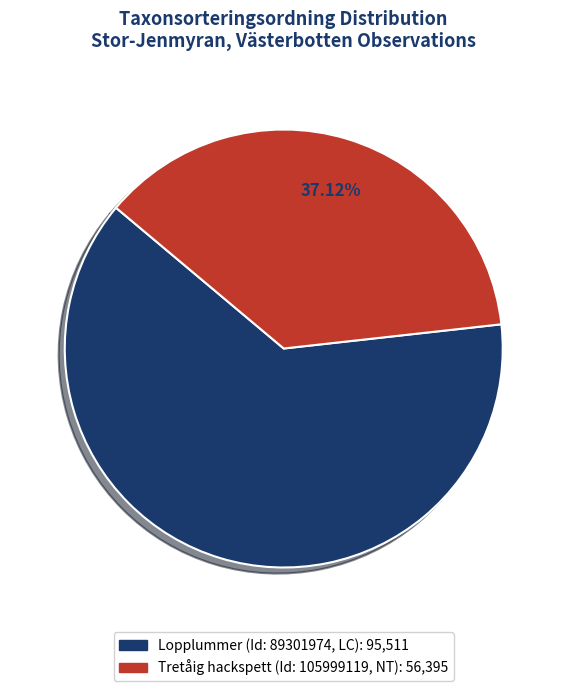

To the nearest percent, what is the average slice percentage?

50%